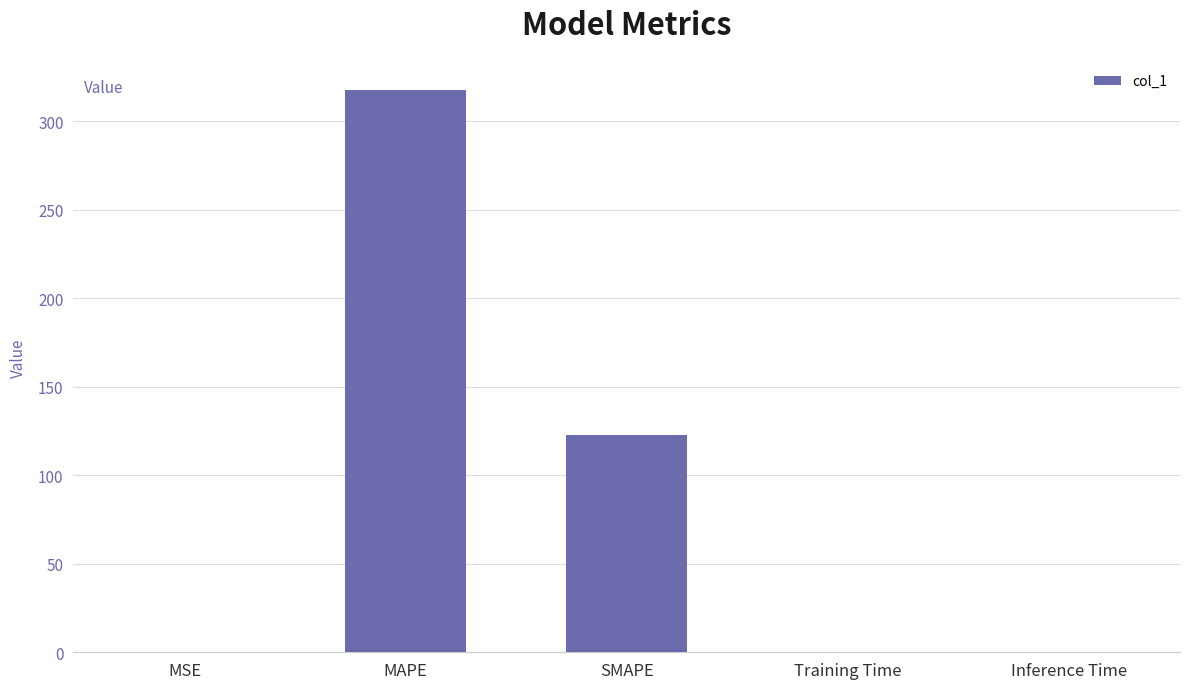

What is the average value?

88.1